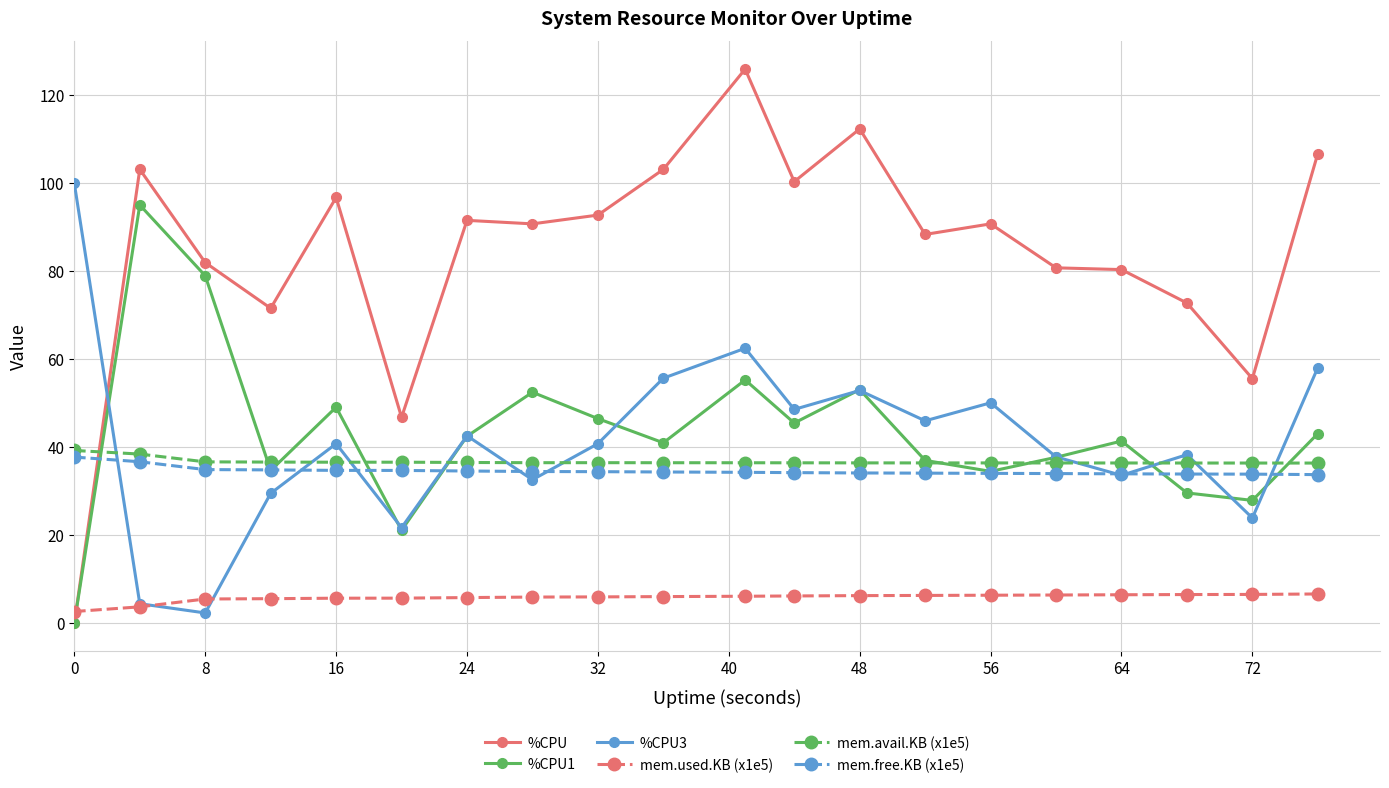

True or false: %CPU and mem.avail.KB (x1e5) intersect in this chart.

True